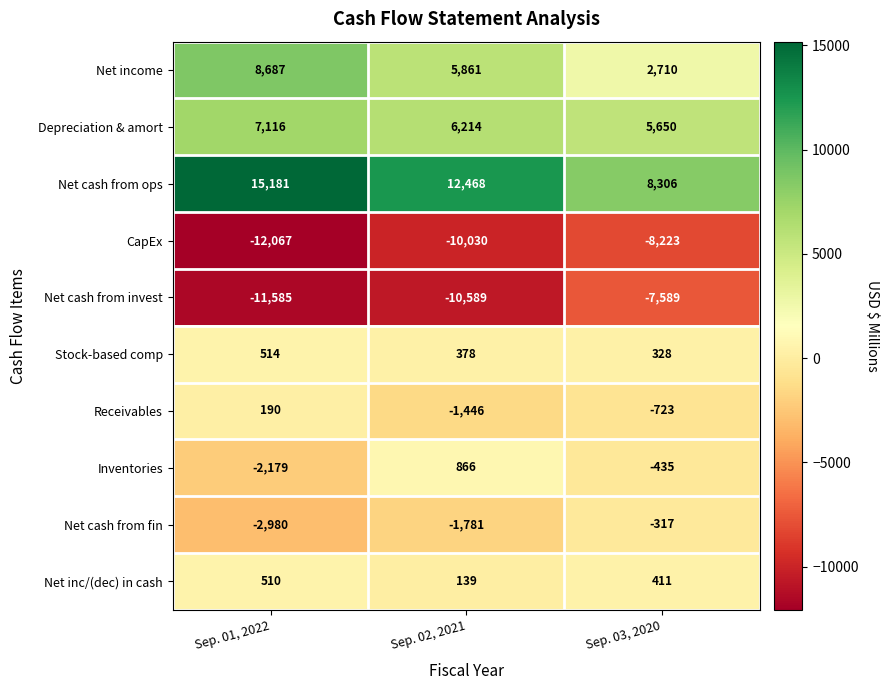

Reading right to left, list all the values displayed in this chart.

Net income: Sep. 03, 2020=2710	Sep. 02, 2021=5861	Sep. 01, 2022=8687
Depreciation & amort: Sep. 03, 2020=5650	Sep. 02, 2021=6214	Sep. 01, 2022=7116
Net cash from ops: Sep. 03, 2020=8306	Sep. 02, 2021=12468	Sep. 01, 2022=15181
CapEx: Sep. 03, 2020=-8223	Sep. 02, 2021=-10030	Sep. 01, 2022=-12067
Net cash from invest: Sep. 03, 2020=-7589	Sep. 02, 2021=-10589	Sep. 01, 2022=-11585
Stock-based comp: Sep. 03, 2020=328	Sep. 02, 2021=378	Sep. 01, 2022=514
Receivables: Sep. 03, 2020=-723	Sep. 02, 2021=-1446	Sep. 01, 2022=190
Inventories: Sep. 03, 2020=-435	Sep. 02, 2021=866	Sep. 01, 2022=-2179
Net cash from fin: Sep. 03, 2020=-317	Sep. 02, 2021=-1781	Sep. 01, 2022=-2980
Net inc/(dec) in cash: Sep. 03, 2020=411	Sep. 02, 2021=139	Sep. 01, 2022=510